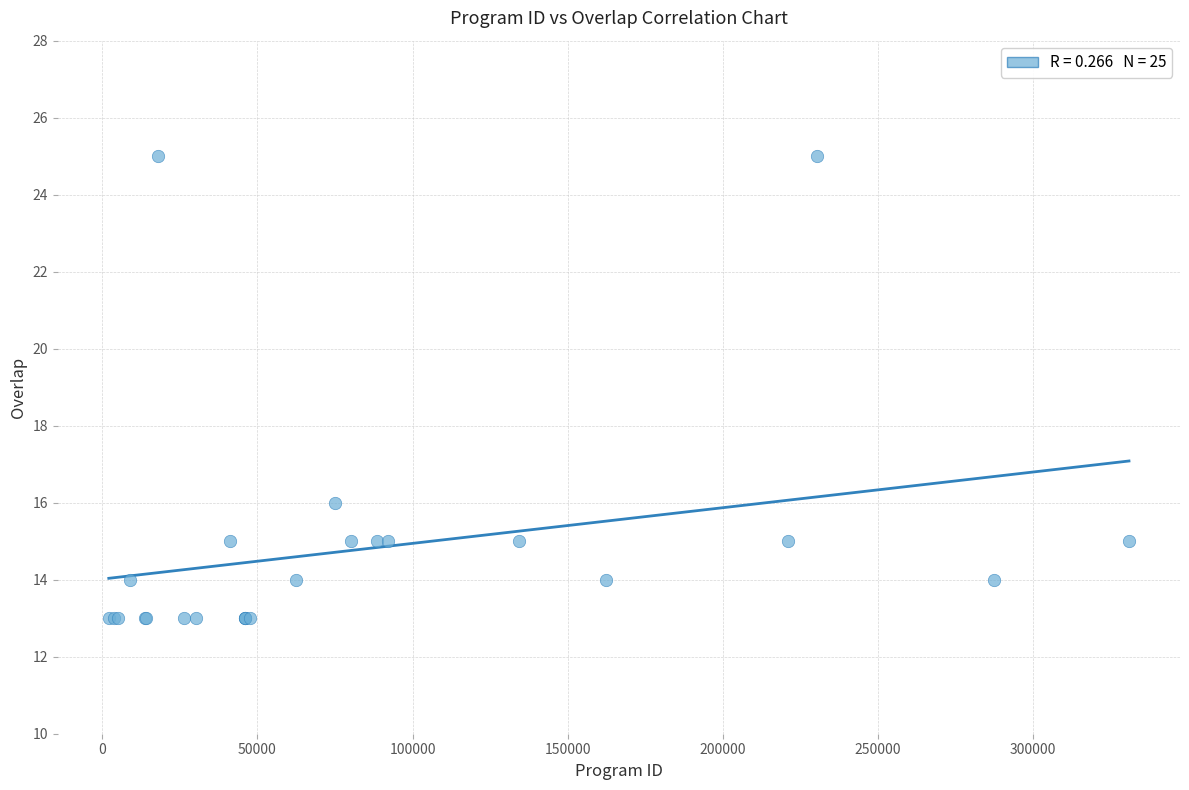

What Y value in the scatter plot is closest to 19?

16